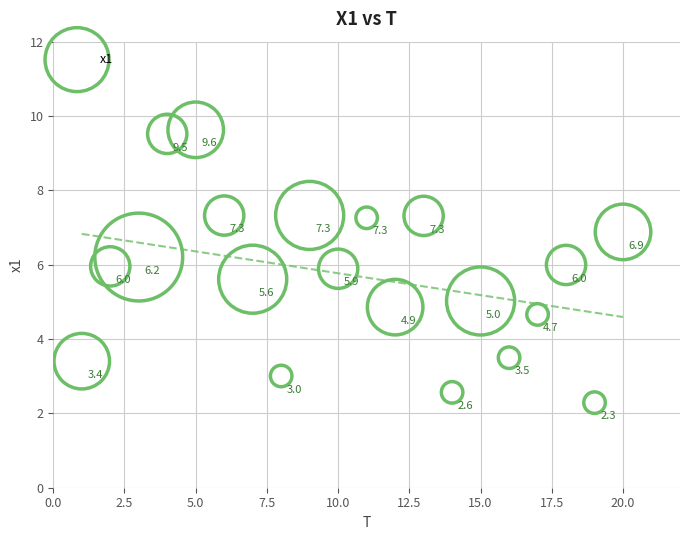

What is the range of Y values (max minus min)?

7.3